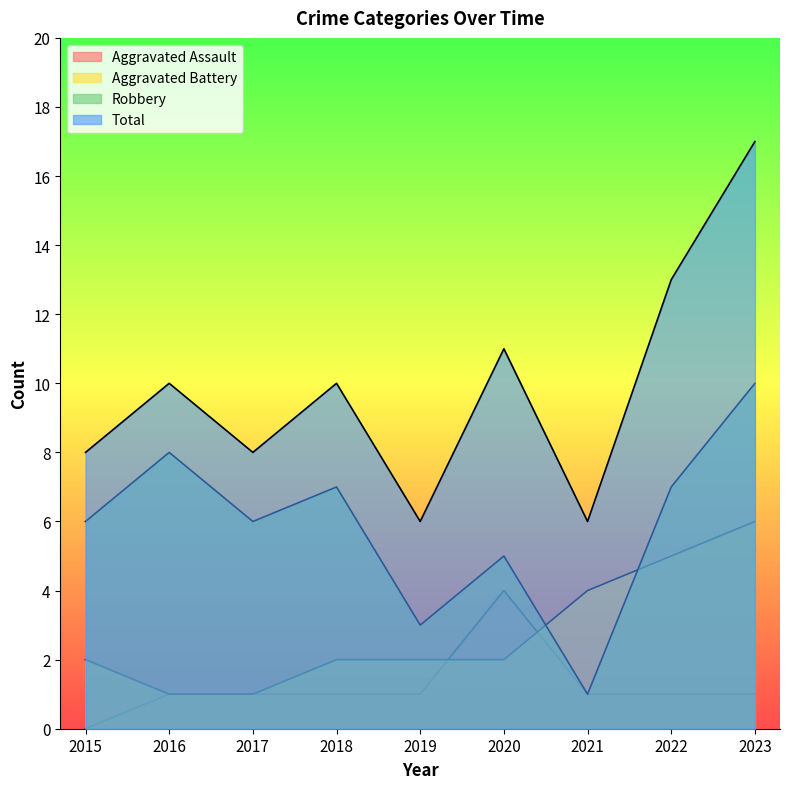

Does the chart display data point markers on the line(s)?

No